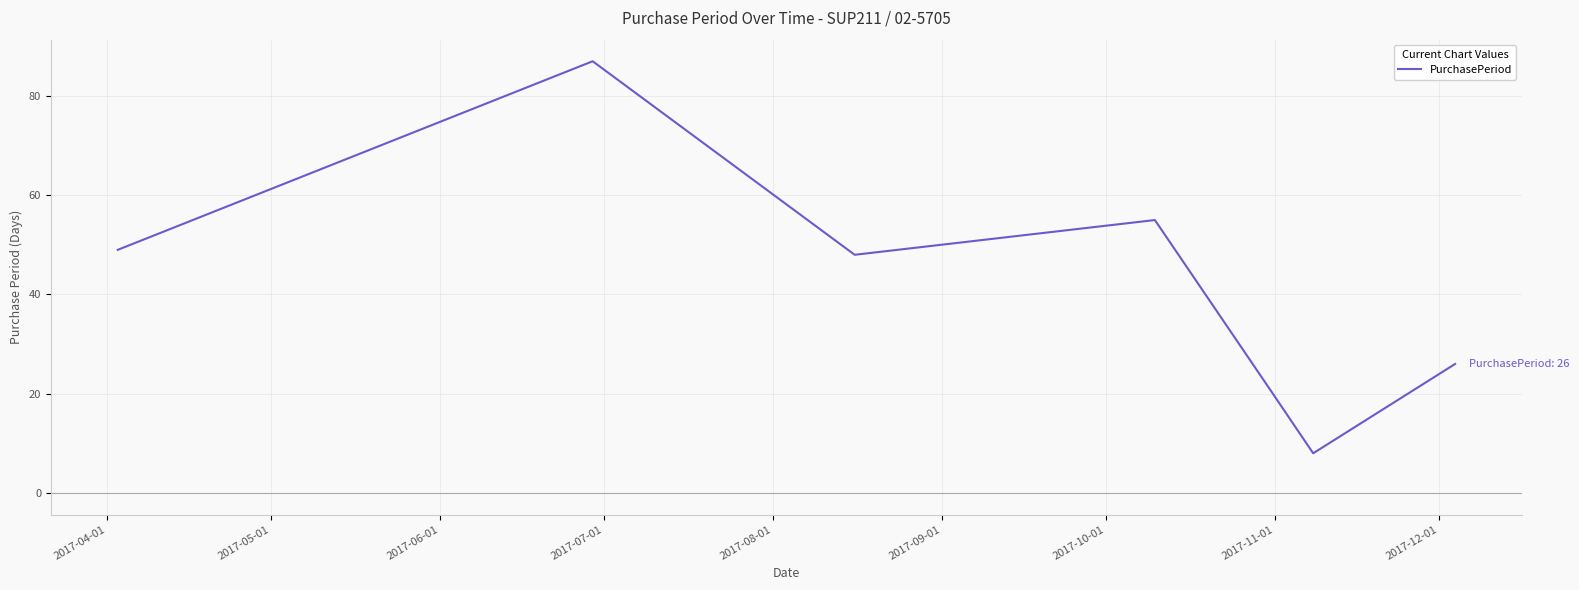

What is the maximum value shown in the chart?

87